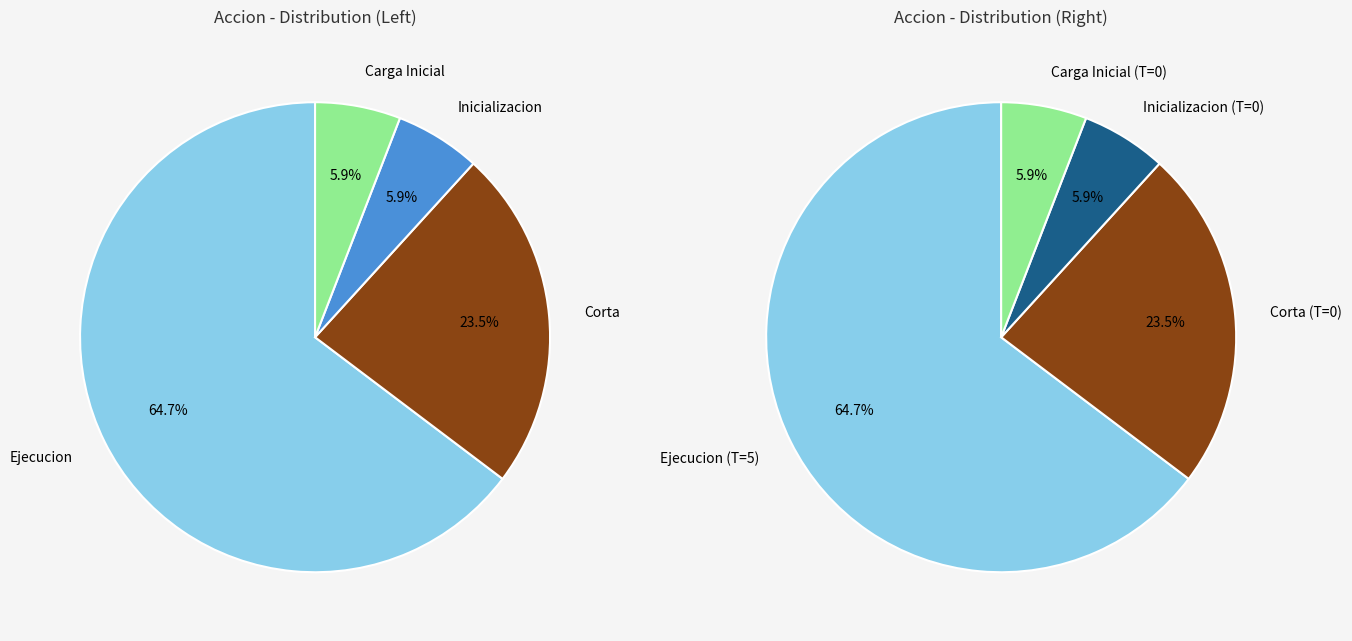

Is it true that 35 is 2% of the pie?

False